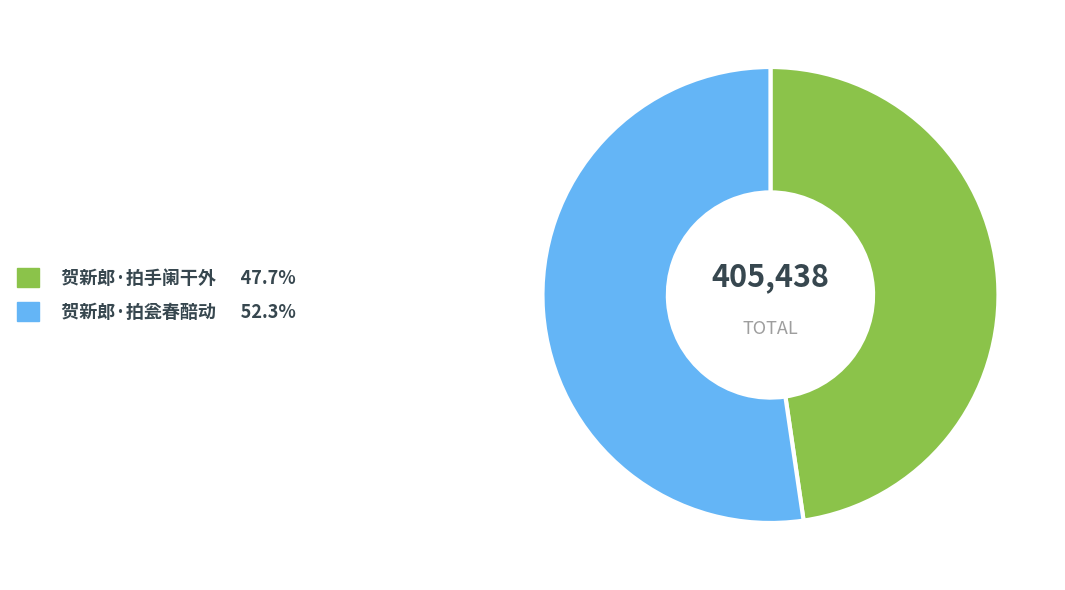

Is there a majority slice in this chart?

Yes